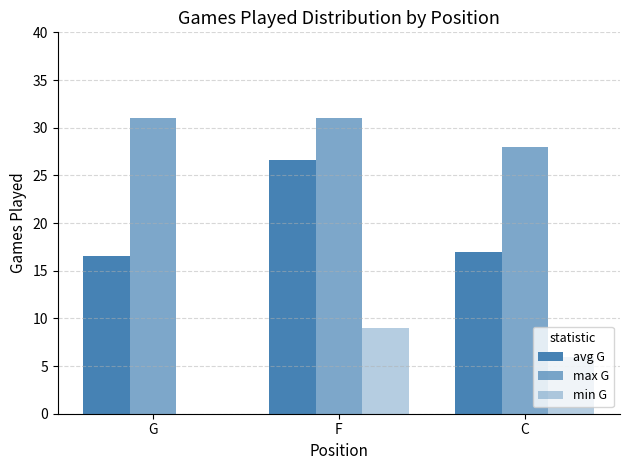

Which series has the widest spread of values?

avg G